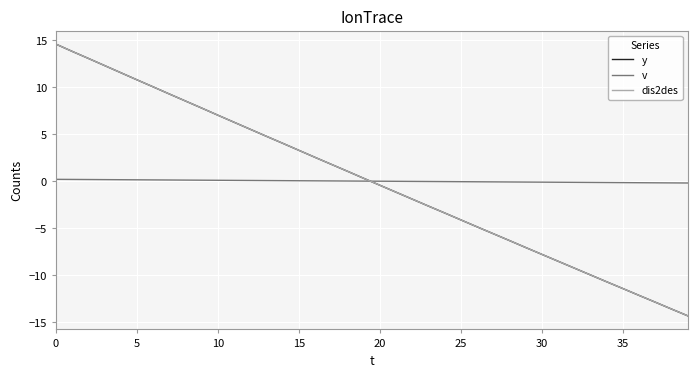

Does the chart display data point markers on the line(s)?

No